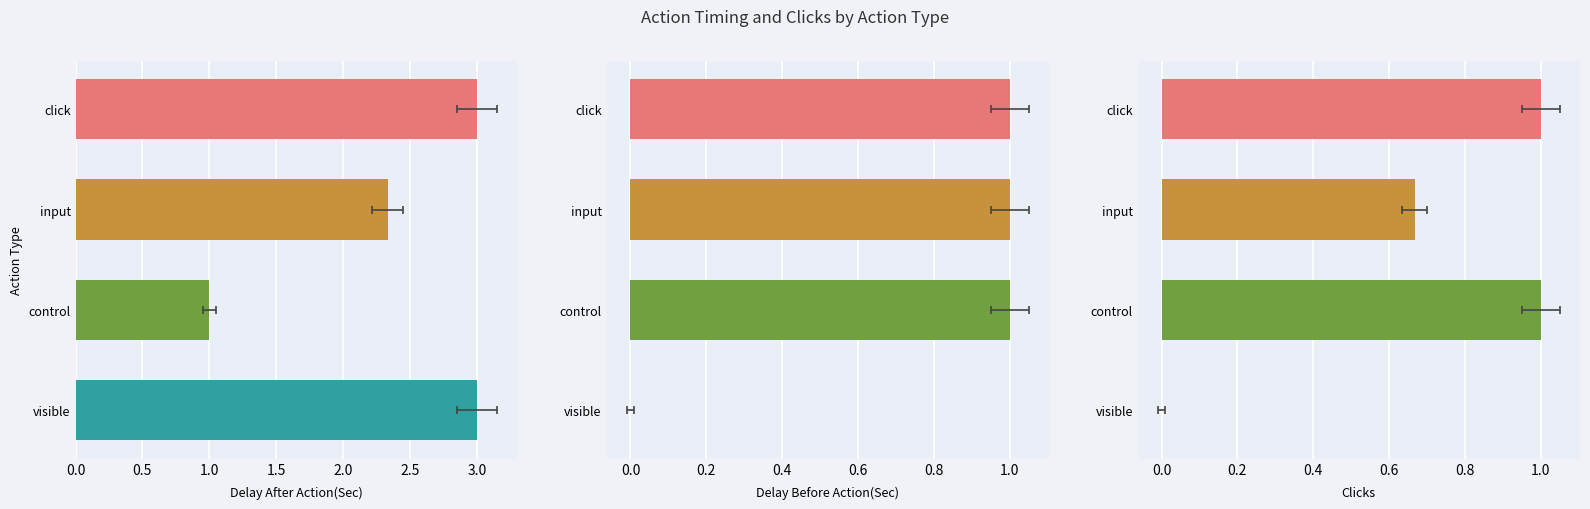

What is the value of the Delay Before Action(Sec) bar at the 1st from the left?

1.0